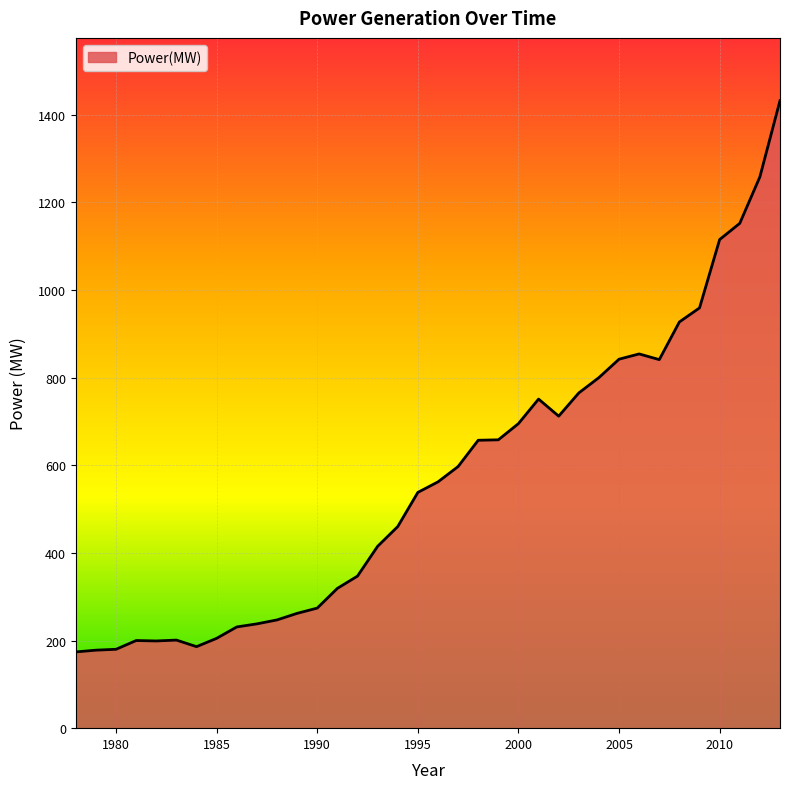

What is the greatest value displayed?

1432